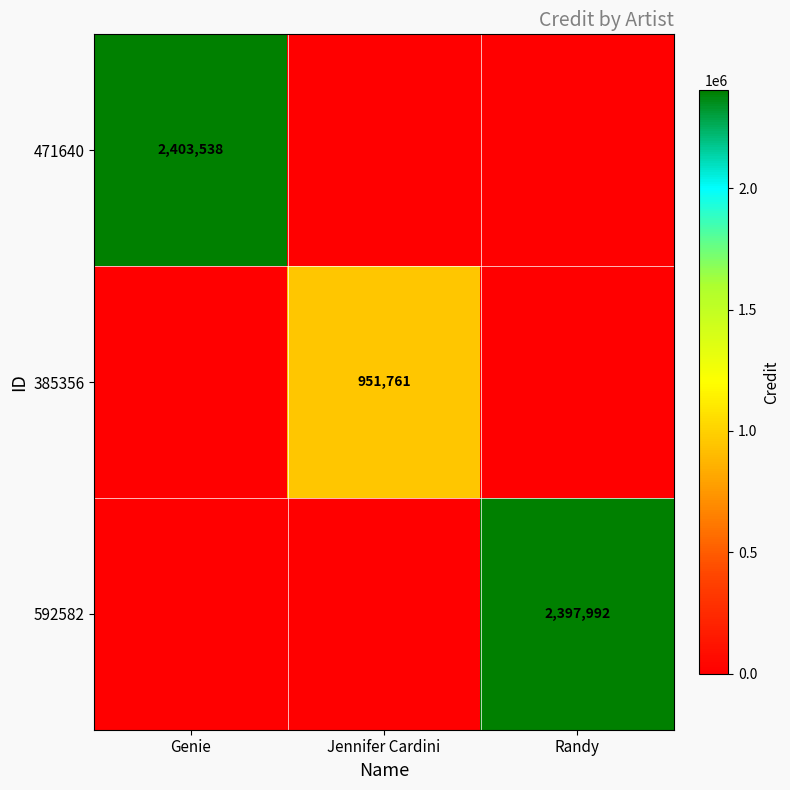

The 385356 series shows 951761 at Jennifer Cardini. True or false?

True